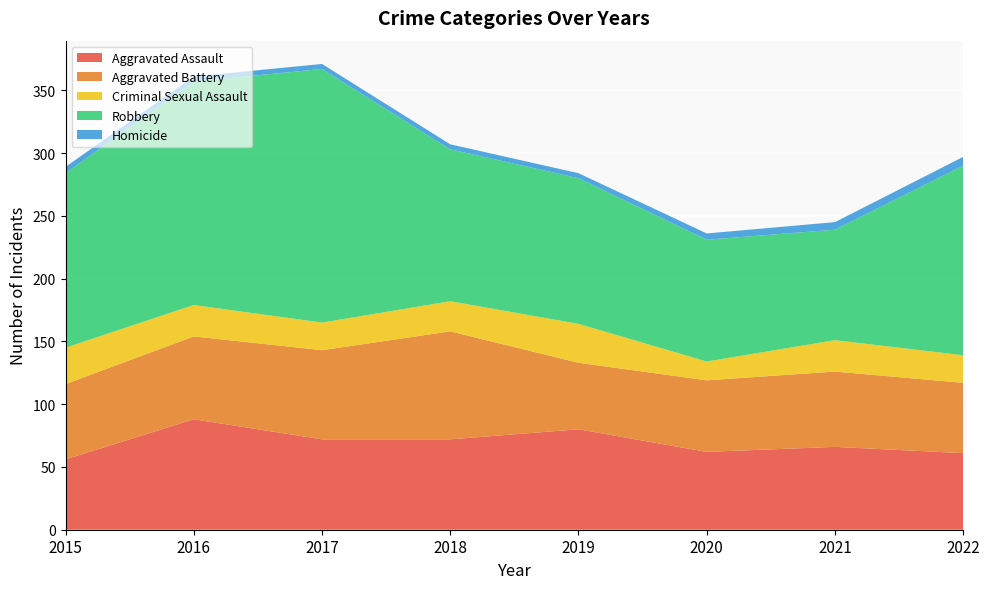

Reading left to right, extract all data points from this chart.

Aggravated Assault: 2015=56	2016=88	2017=72	2018=72	2019=80	2020=62	2021=66	2022=61
Aggravated Battery: 2015=60	2016=66	2017=71	2018=86	2019=53	2020=57	2021=60	2022=56
Criminal Sexual Assault: 2015=29	2016=25	2017=22	2018=24	2019=31	2020=15	2021=25	2022=22
Robbery: 2015=139	2016=178	2017=202	2018=121	2019=116	2020=97	2021=88	2022=151
Homicide: 2015=5	2016=4	2017=4	2018=4	2019=4	2020=5	2021=6	2022=7